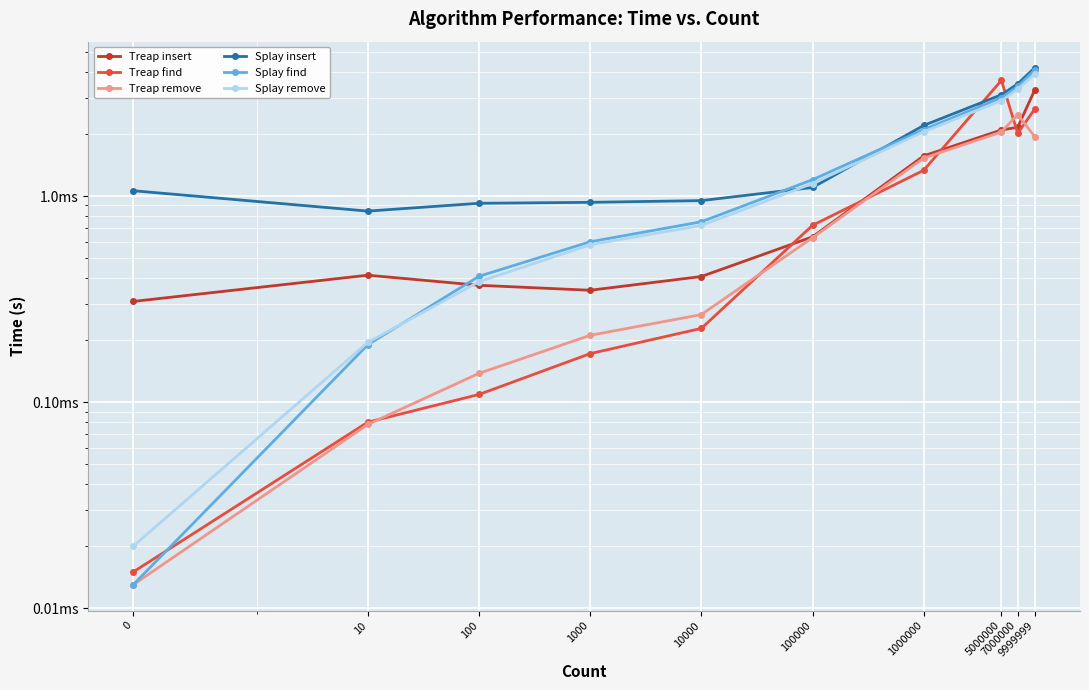

Rank the series at 1000000 from lowest to highest value.

Treap find, Treap remove, Treap insert, Splay remove, Splay find, Splay insert